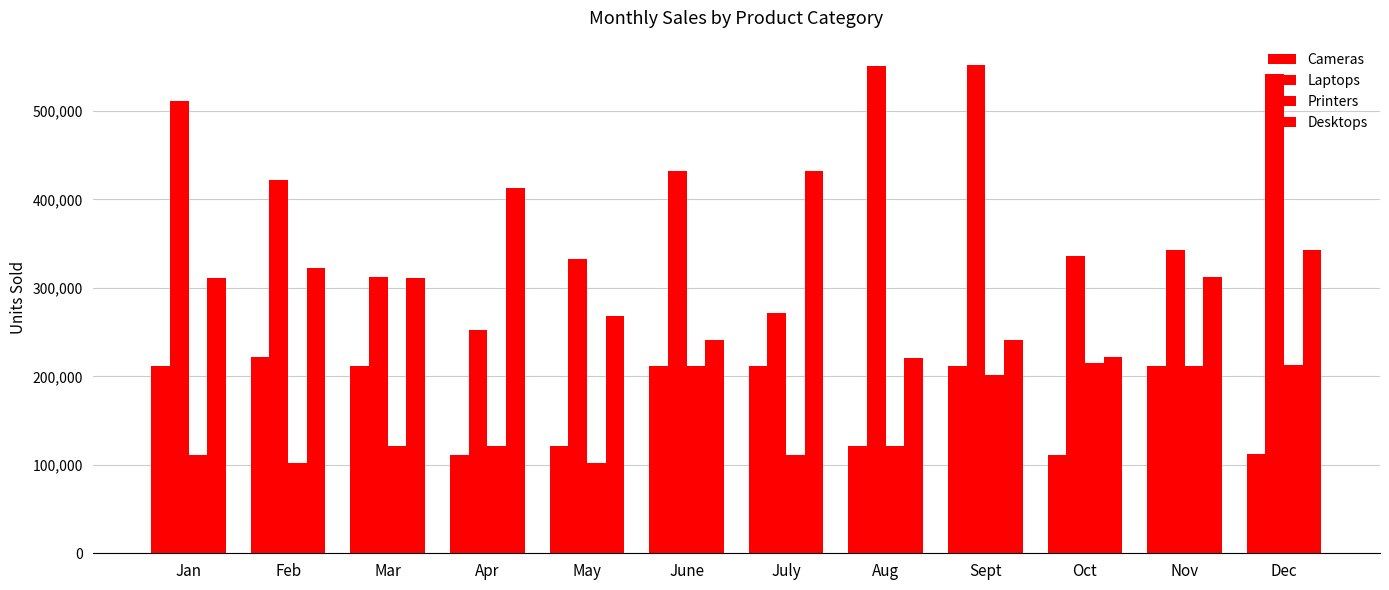

What is the approximate value of Desktops at June?

241418